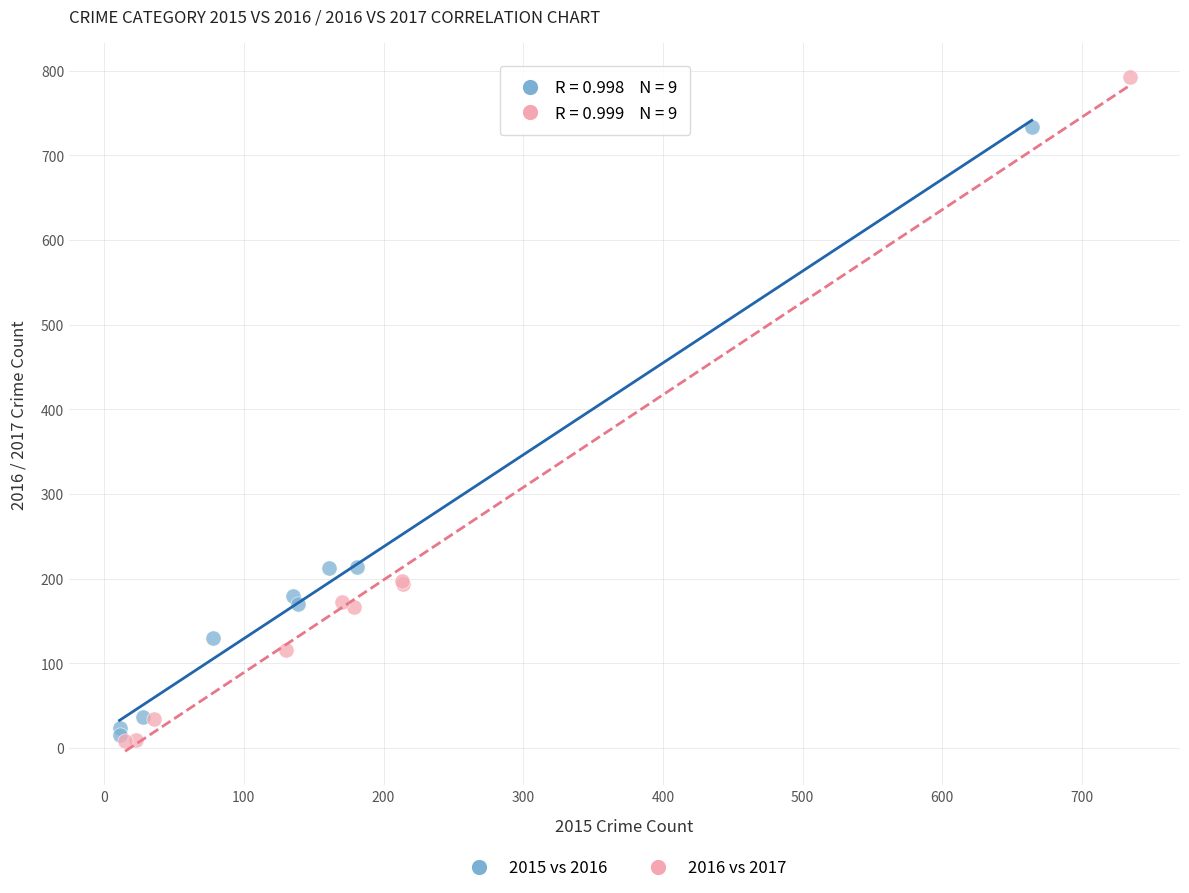

Which series reaches the maximum Y coordinate?

2016 vs 2017